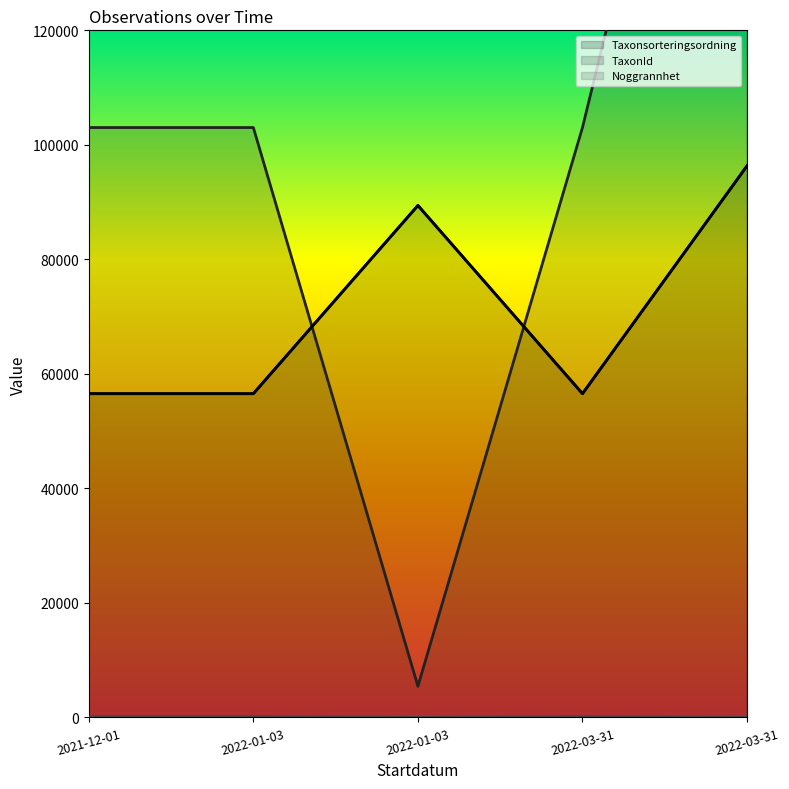

What are all the series names shown in the legend?

Taxonsorteringsordning, TaxonId, Noggrannhet